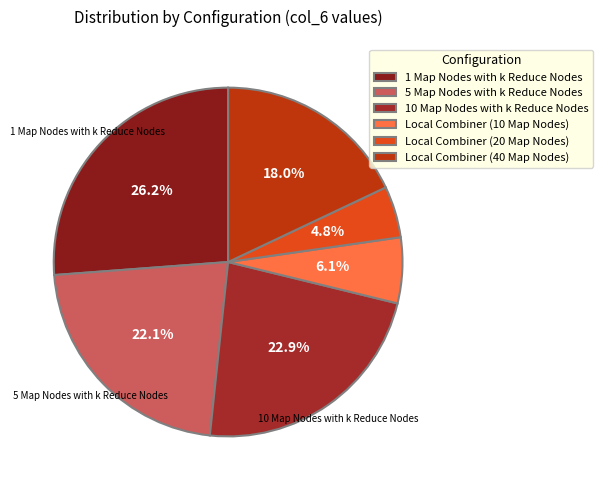

Between Local Combiner (10 Map Nodes) and 1 Map Nodes with k Reduce Nodes, which is larger?

1 Map Nodes with k Reduce Nodes